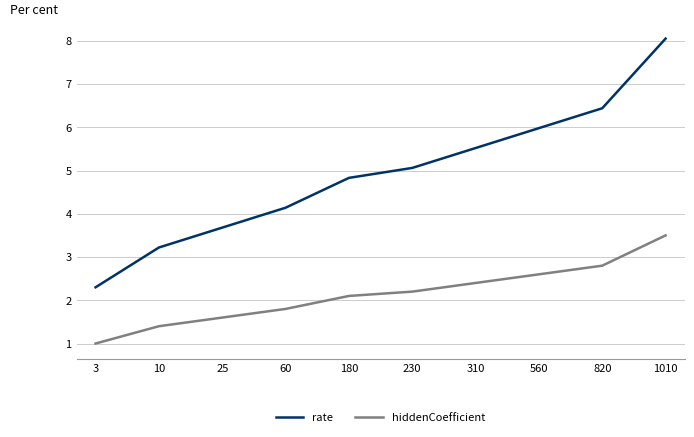

What is the lowest value of the rate series?

2.3